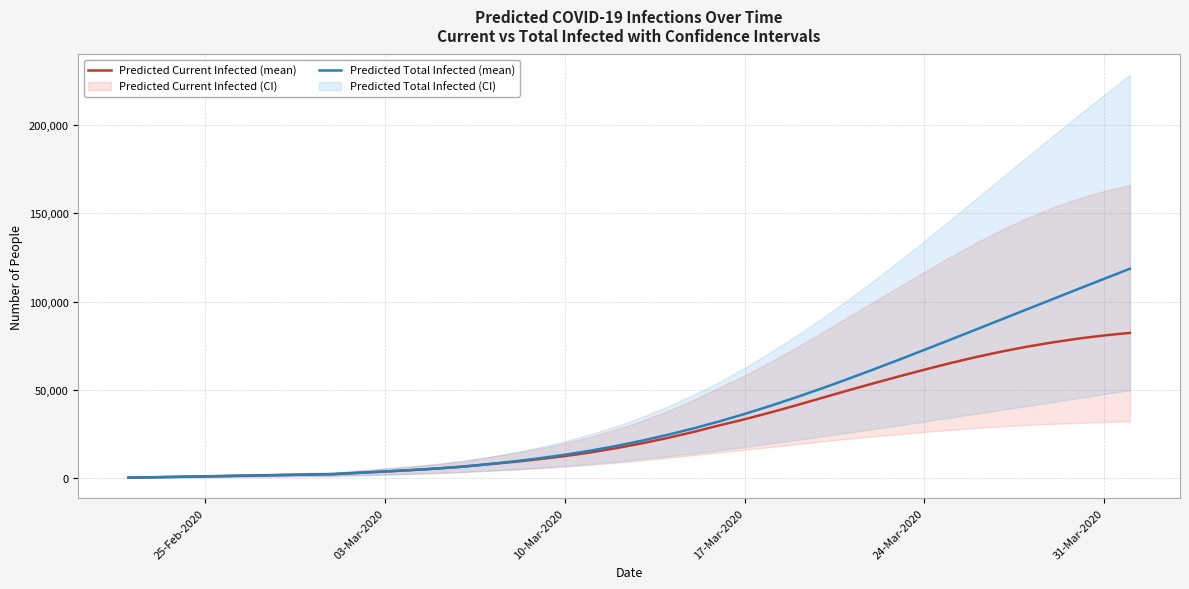

What is the minimum value for Predicted Total Infected (mean)?

251